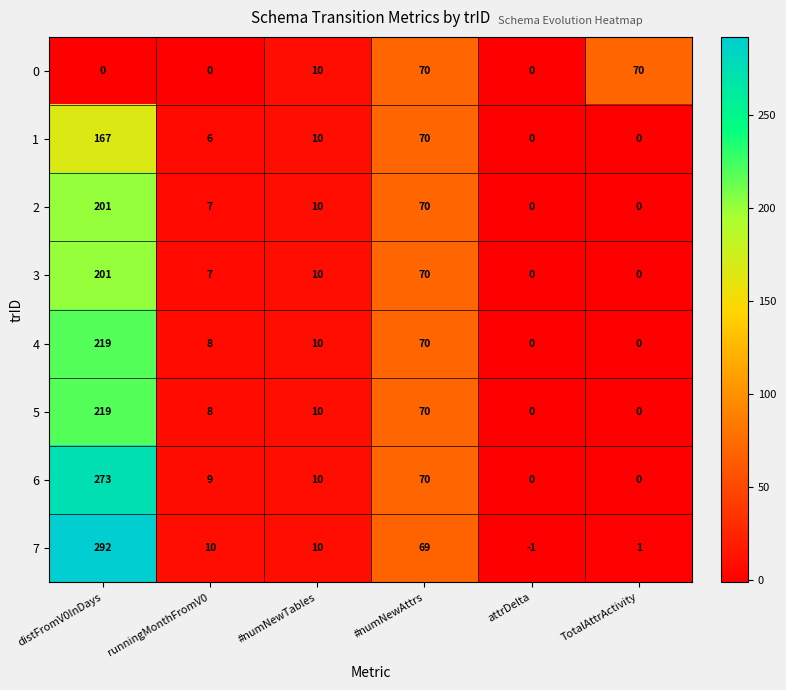

What is the difference between the second highest and second lowest values in the 2 series?

70